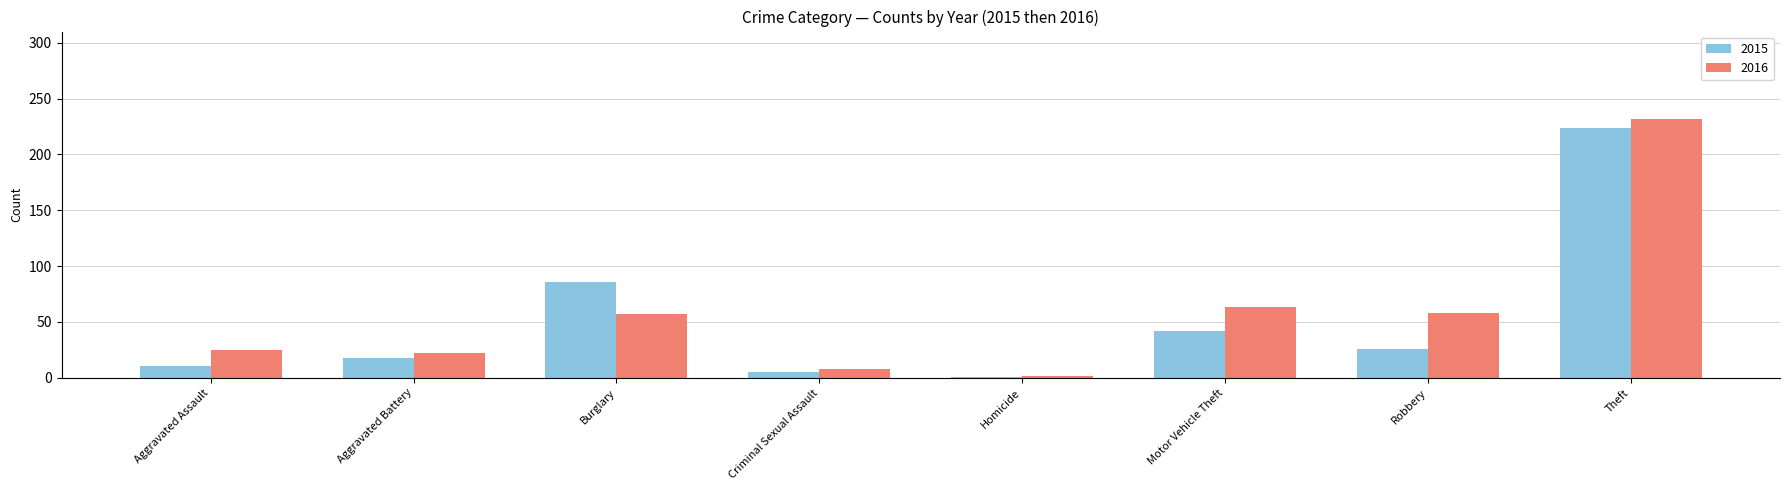

Is the value of 2016 at Aggravated Assault greater than the value of 2015 at Burglary?

No